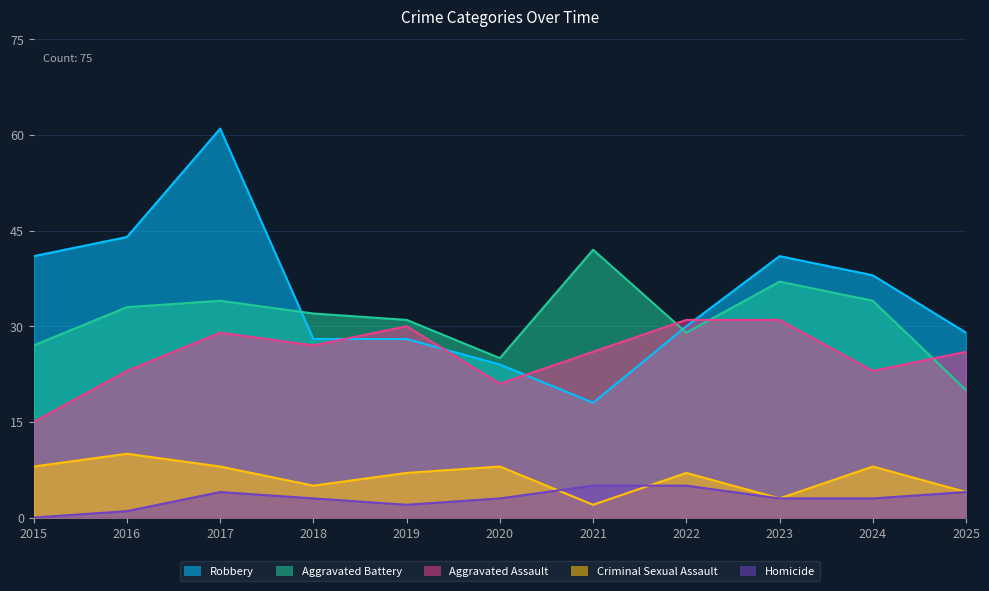

What are all the series names shown in the legend?

Robbery, Aggravated Battery, Aggravated Assault, Criminal Sexual Assault, Homicide